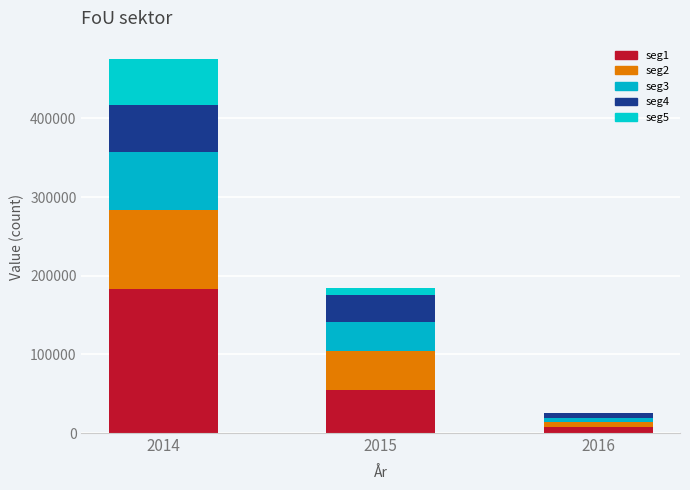

Are the bars grouped side by side (vs. stacked)?

No